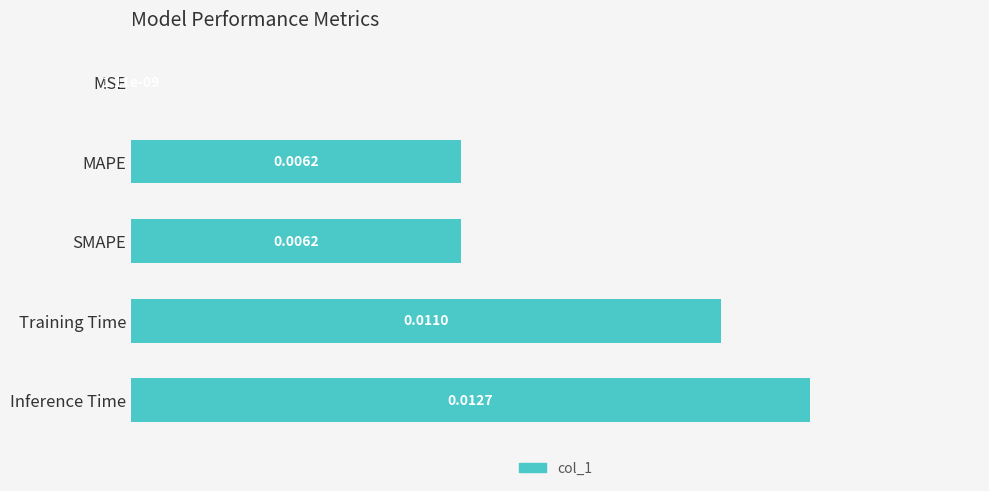

Which has a higher value, MSE or SMAPE?

SMAPE